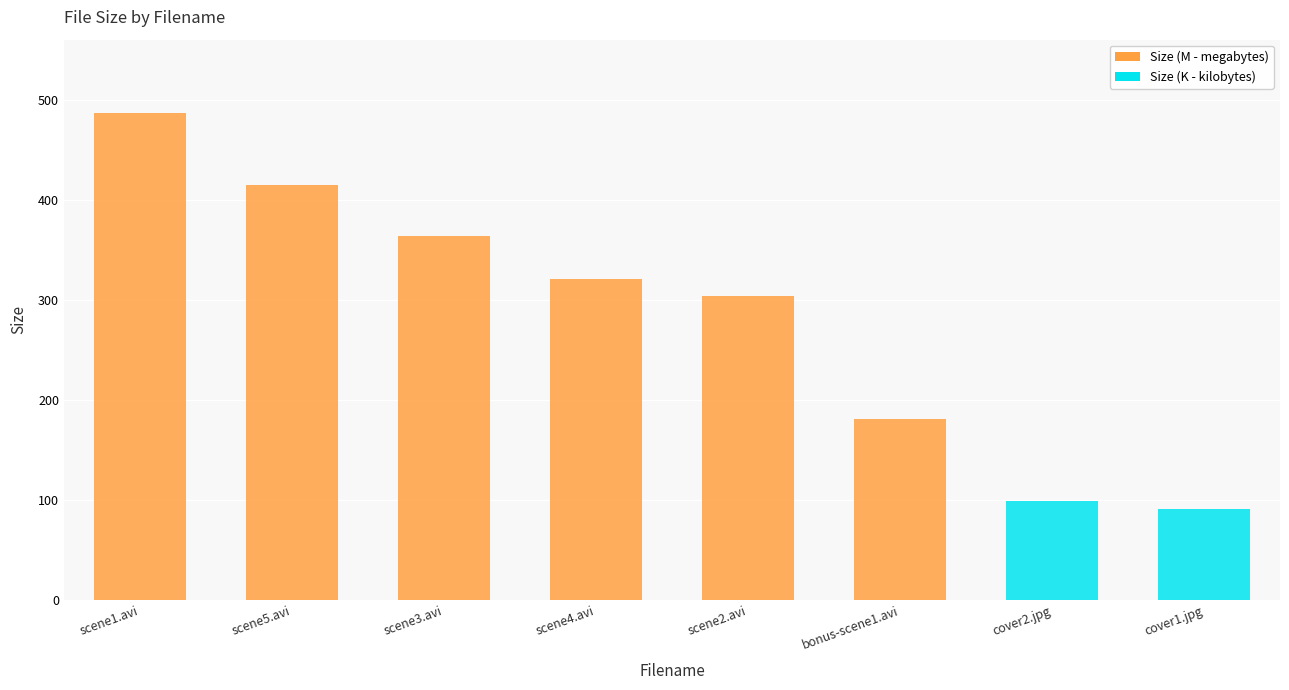

How many series are shown in this chart?

1